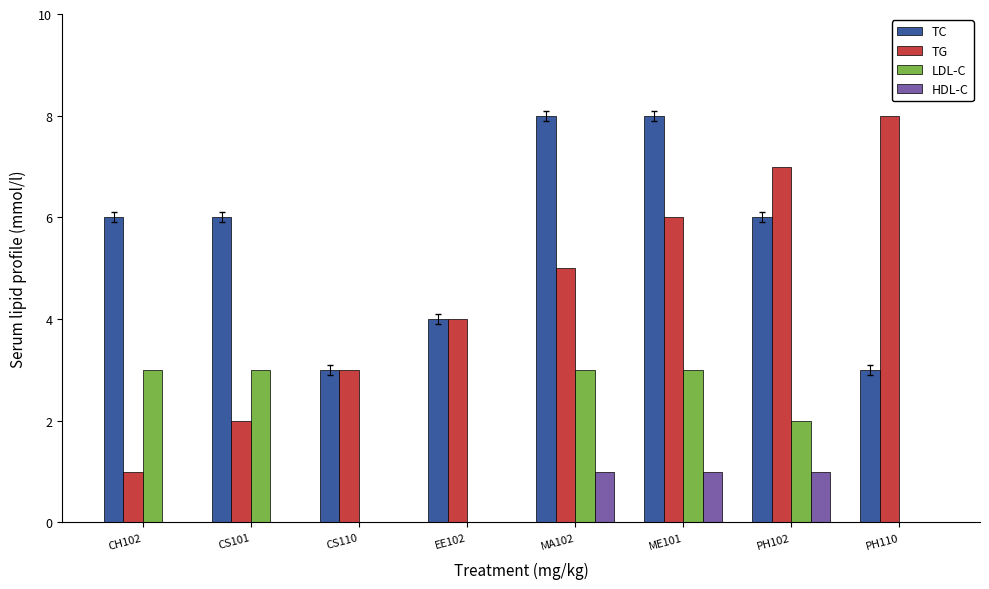

Which category has the highest value in the TG series?

PH110